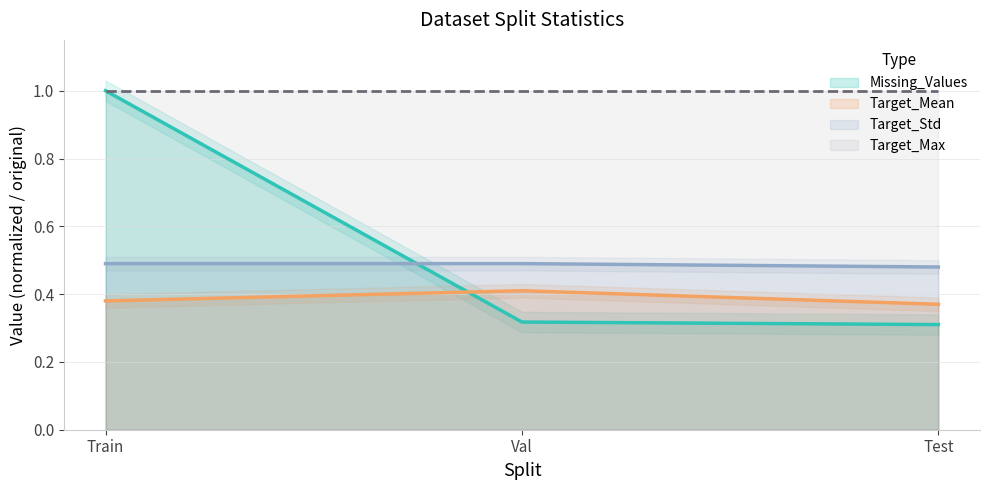

The value of Target_Std at Val is 0.5. True or false?

True